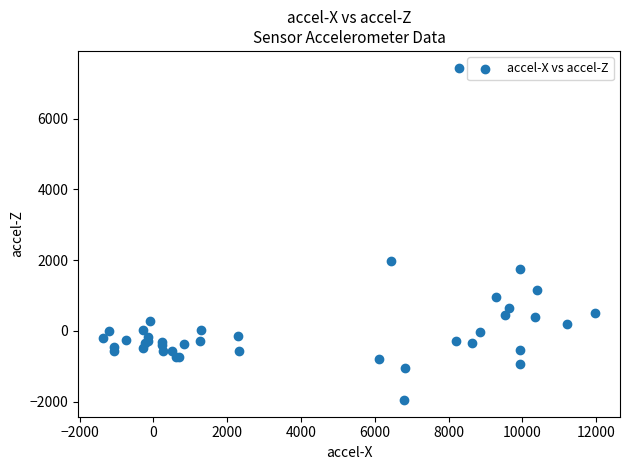

What Y value in the scatter plot is closest to 2743?

1967